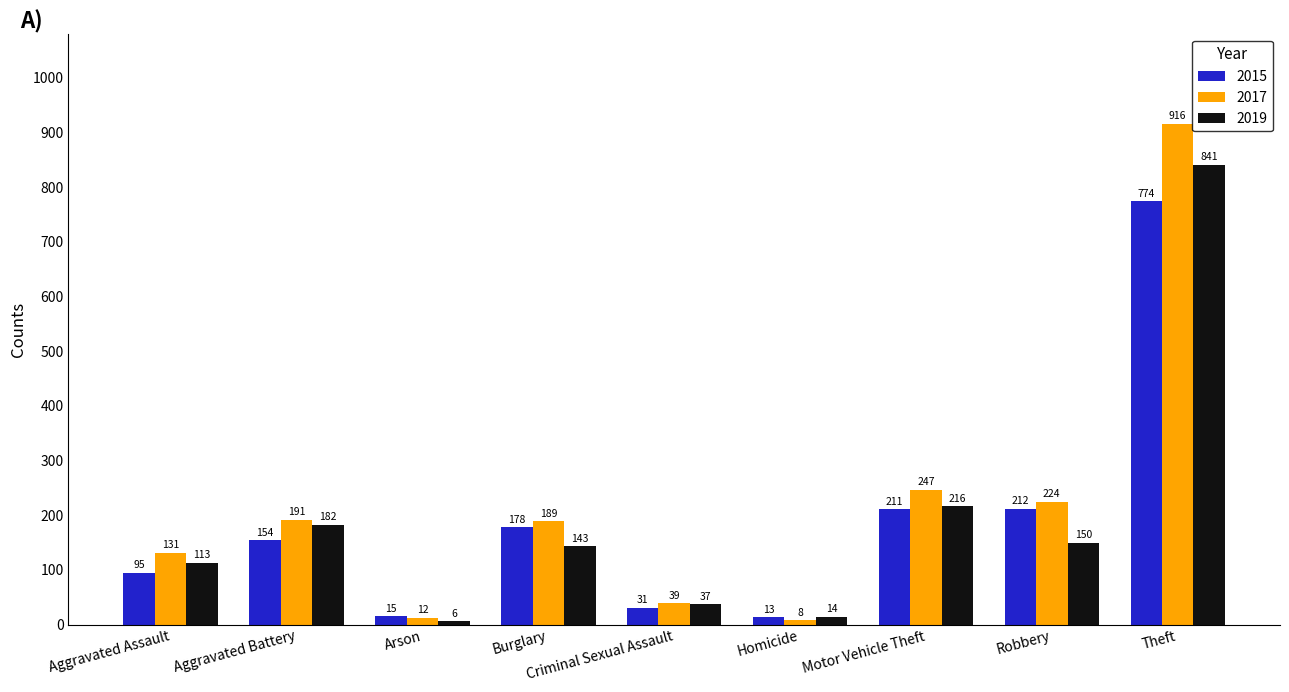

Between Aggravated Assault and Homicide, which series saw the biggest shift?

2017